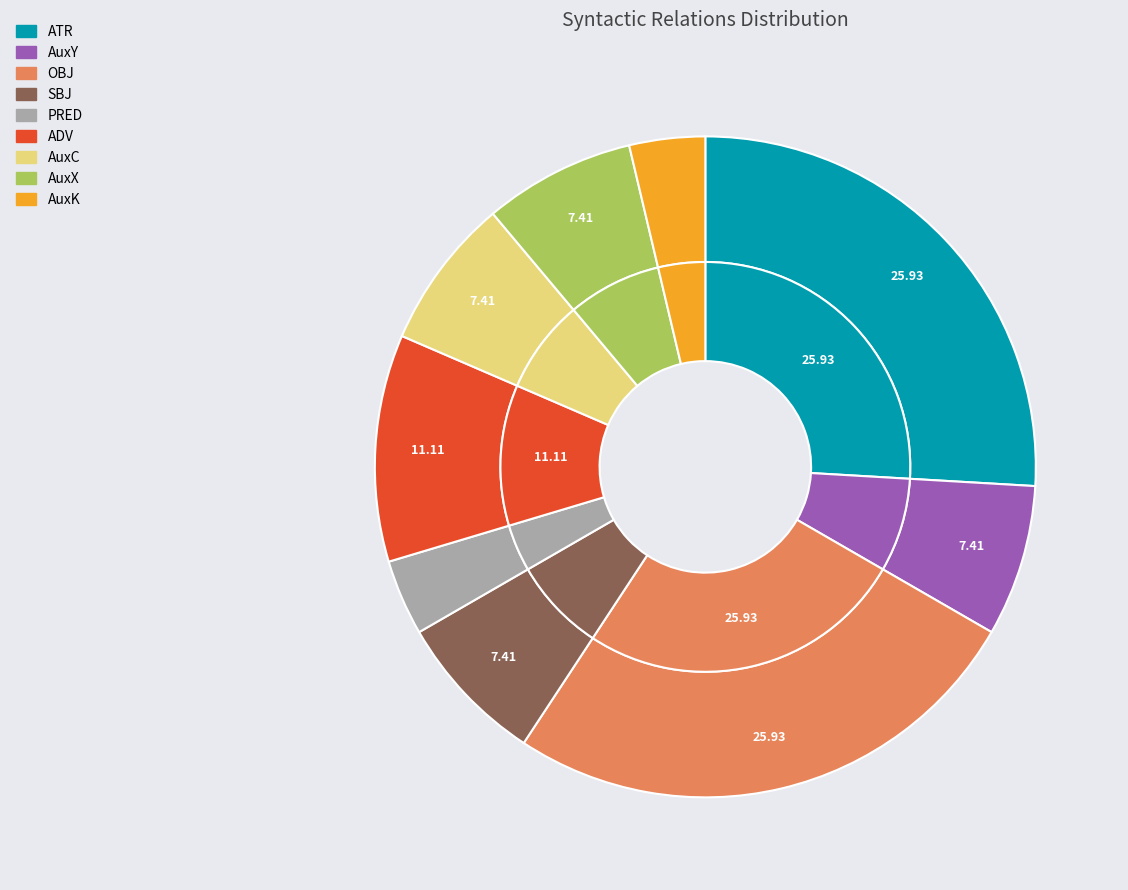

Rank the categories by value from lowest to highest.

PRED, AuxK, AuxY, SBJ, AuxC, AuxX, ADV, ATR, OBJ